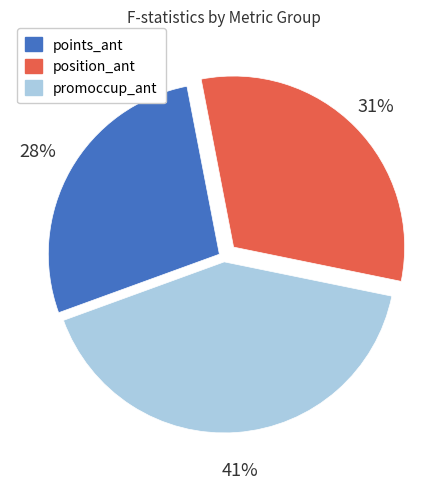

True or false: promoccup_ant accounts for 41% of the total.

True